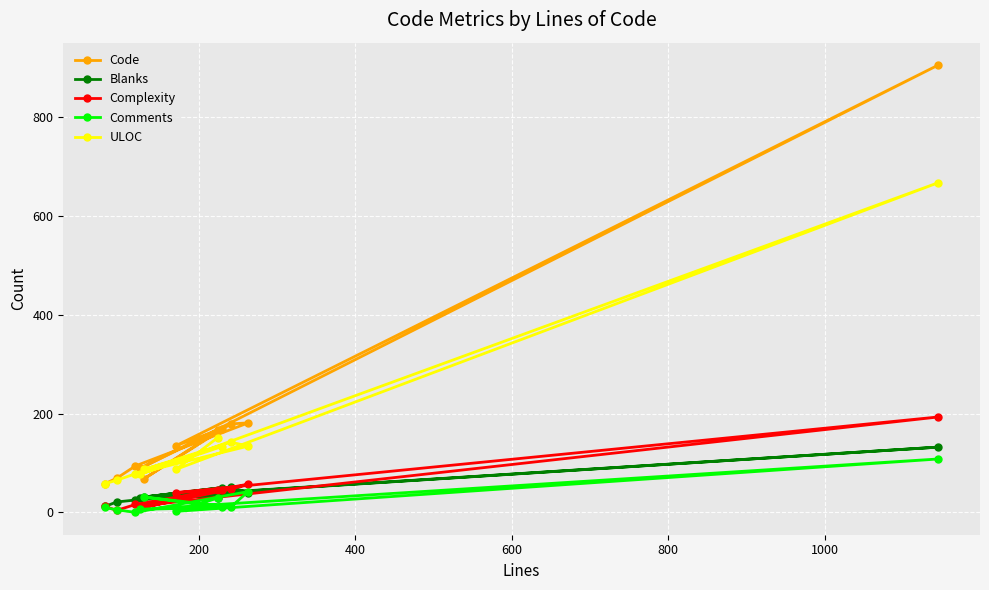

How many values in the Blanks series are below 31?

5